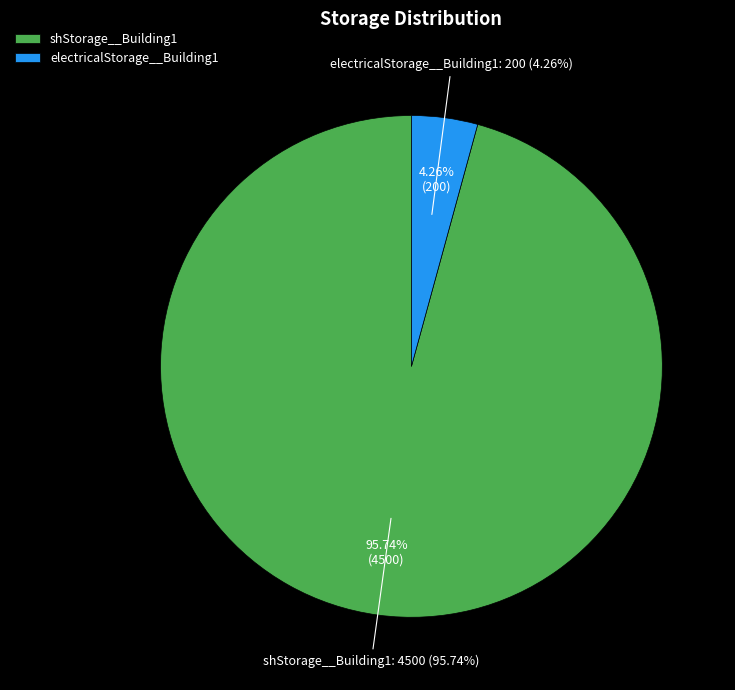

The electricalStorage__Building1 slice represents 17% of the pie. True or false?

False